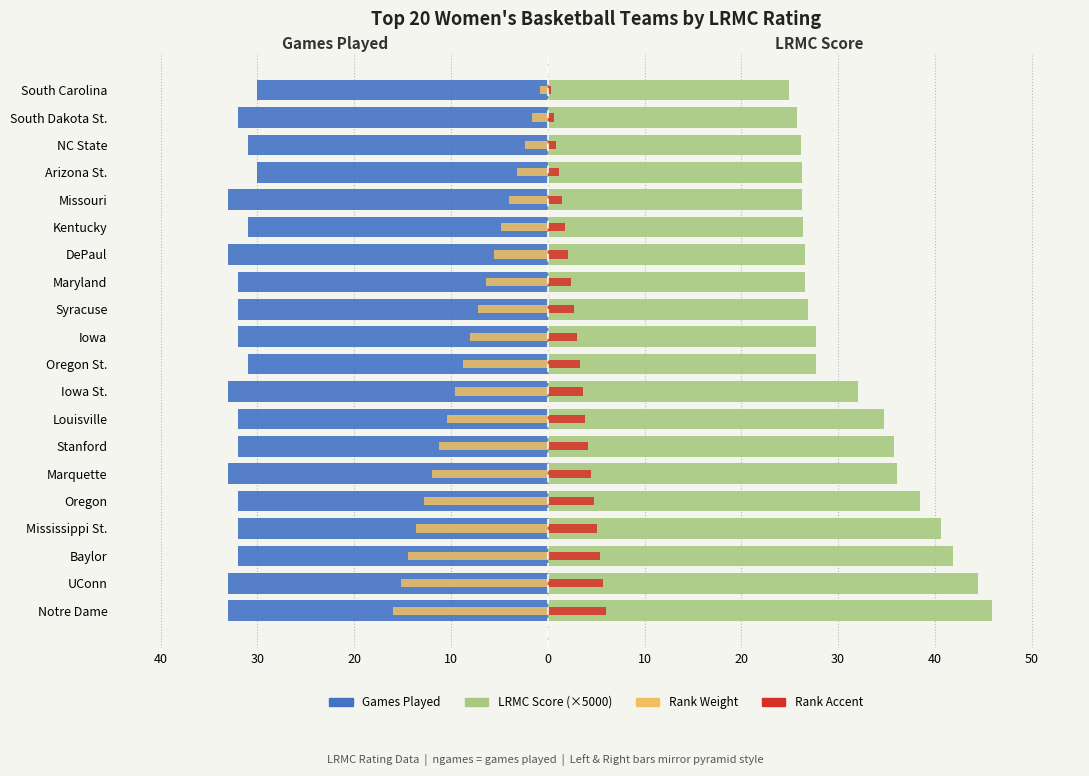

True or false: LRMC Score (scaled) has a value of 26.2 at NC State.

True